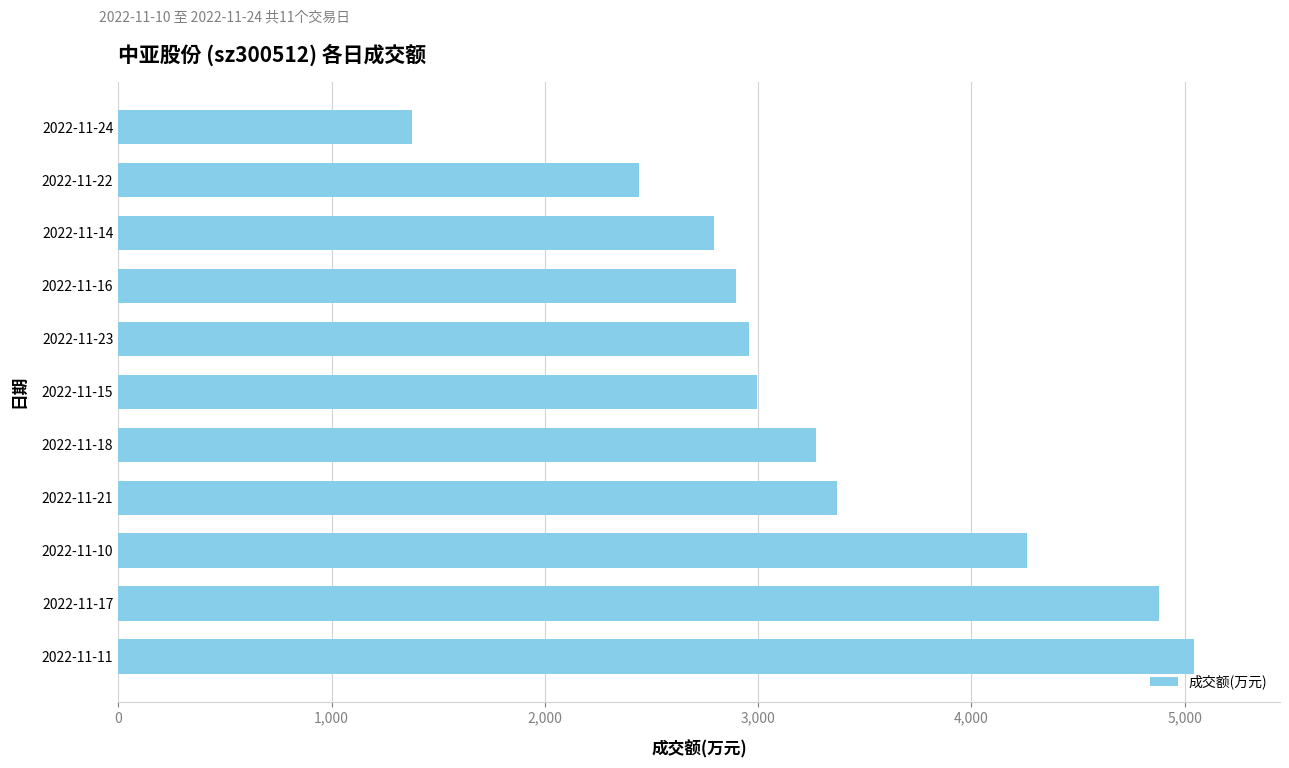

Reading top to bottom, list all the values displayed in this chart.

2022-11-24=1375	2022-11-22=2441	2022-11-14=2793	2022-11-16=2898	2022-11-23=2959	2022-11-15=2996	2022-11-18=3269	2022-11-21=3369	2022-11-10=4259	2022-11-17=4880	2022-11-11=5043